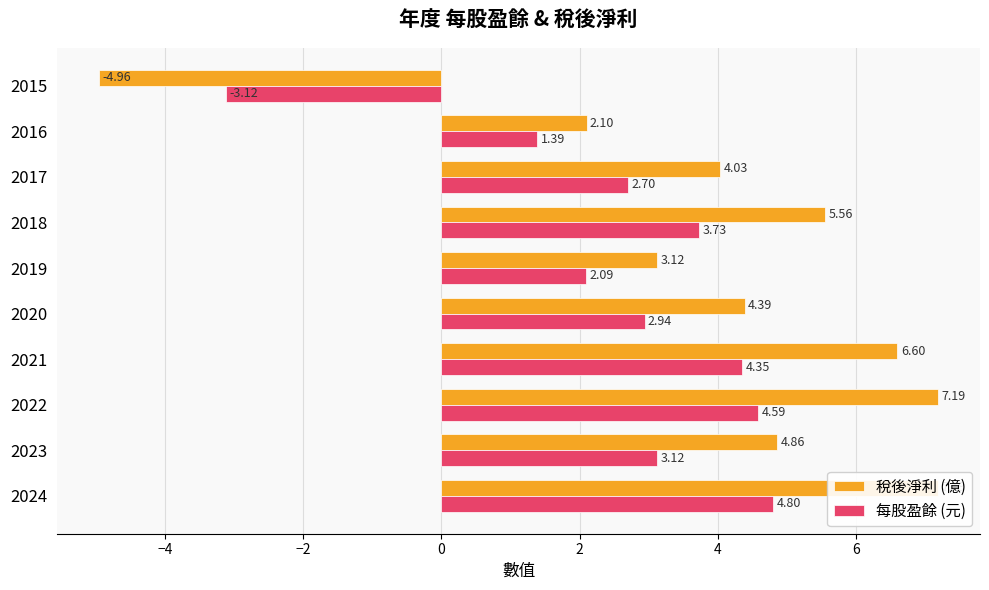

What is the sum of all 稅後淨利 (億) values?

40.1